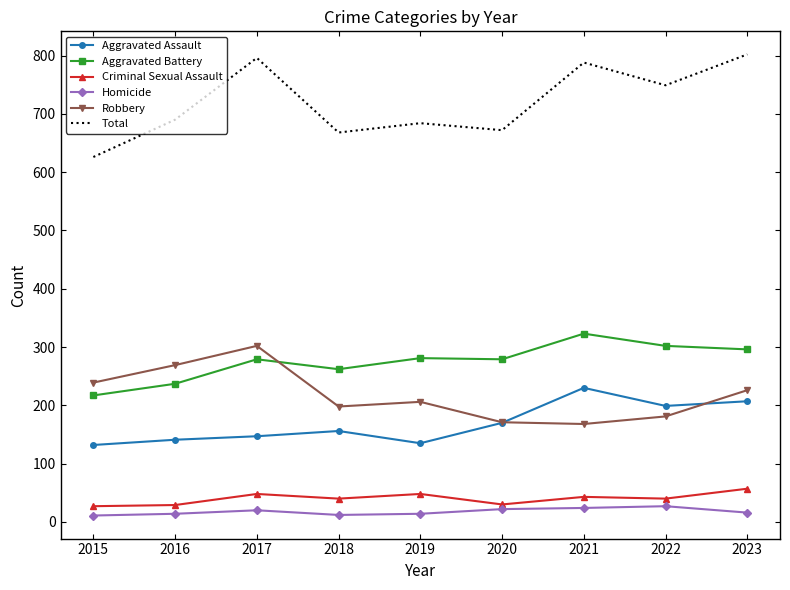

Read the Criminal Sexual Assault value at 2019.

48